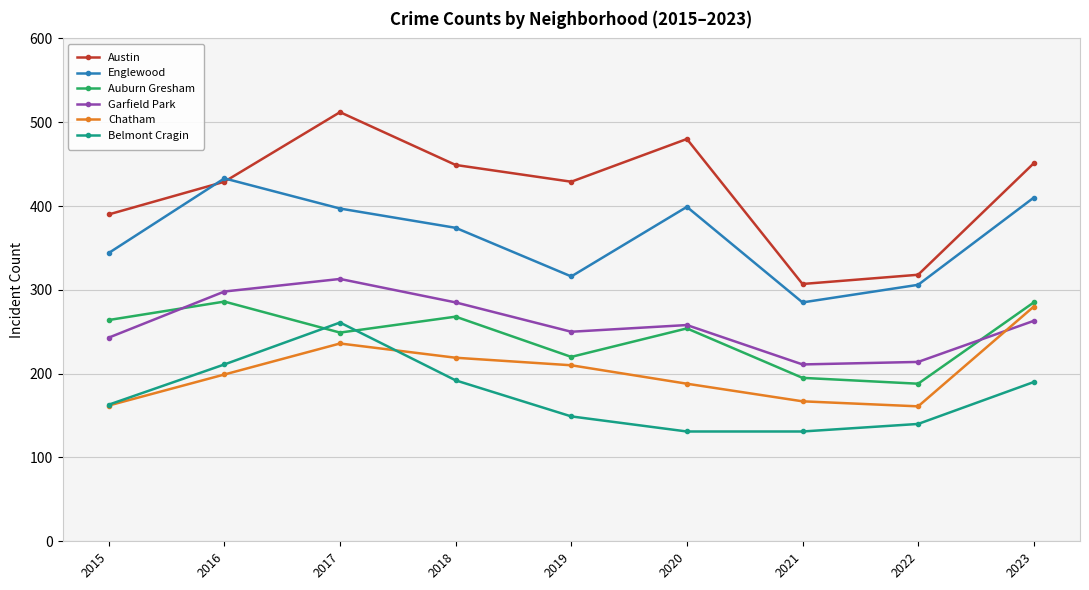

What is the difference between the maximum and minimum values in the Belmont Cragin series?

130